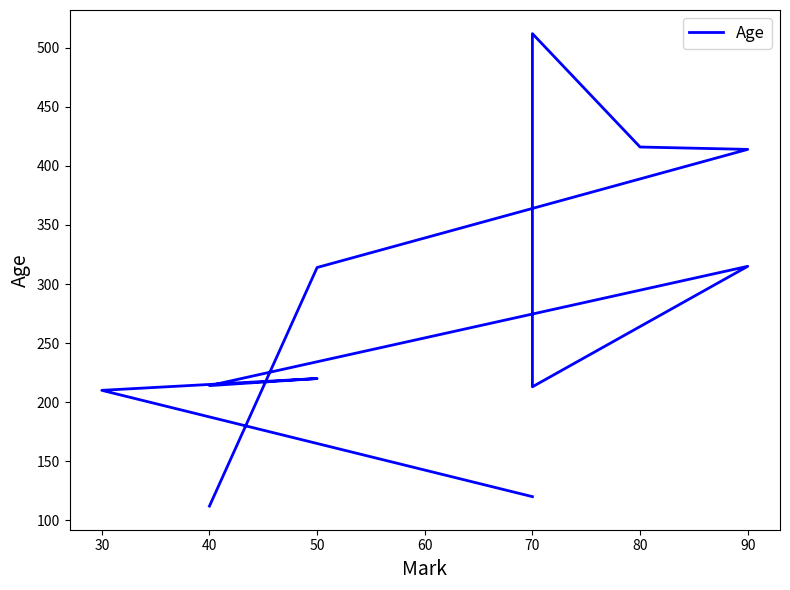

How many categories are shown in the chart?

11